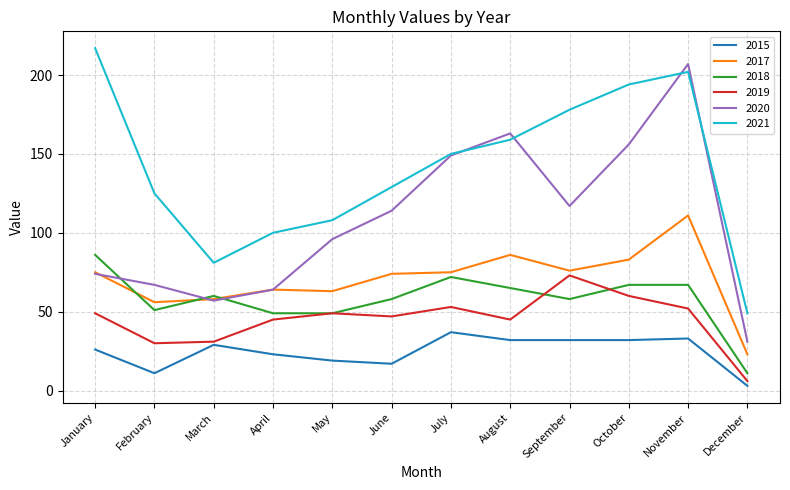

Which series has the largest total across all categories?

2021